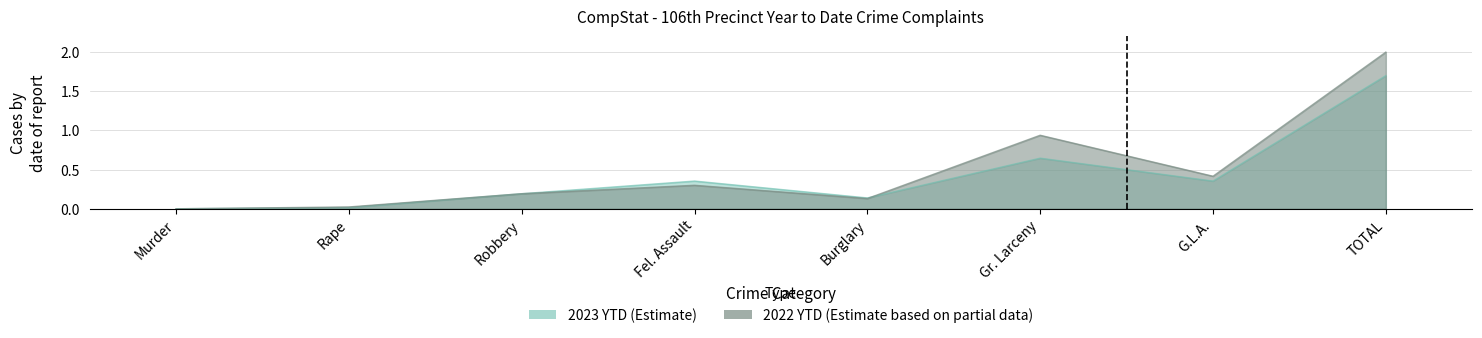

What is the approximate value of 2023 YTD at G.L.A.?

0.4